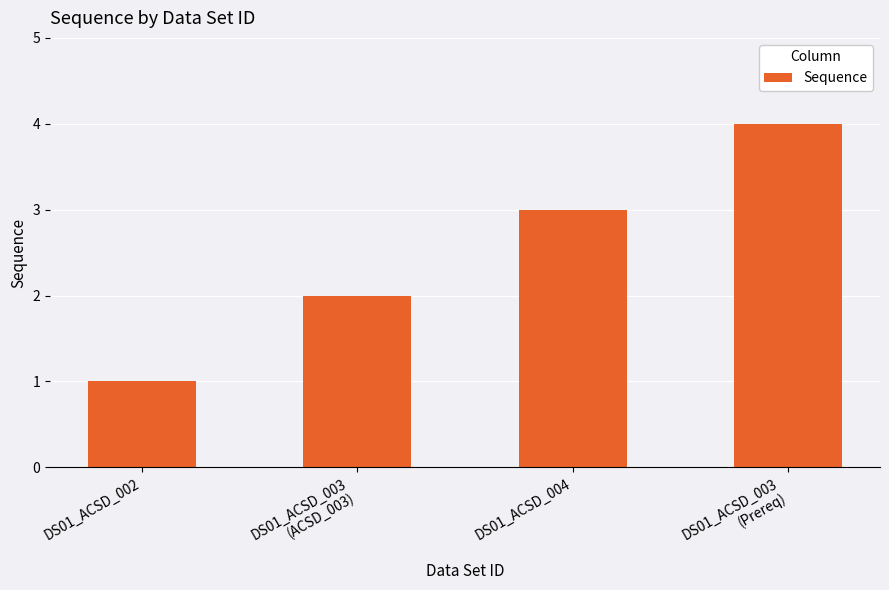

What is the value of the 1st bar from the left?

1